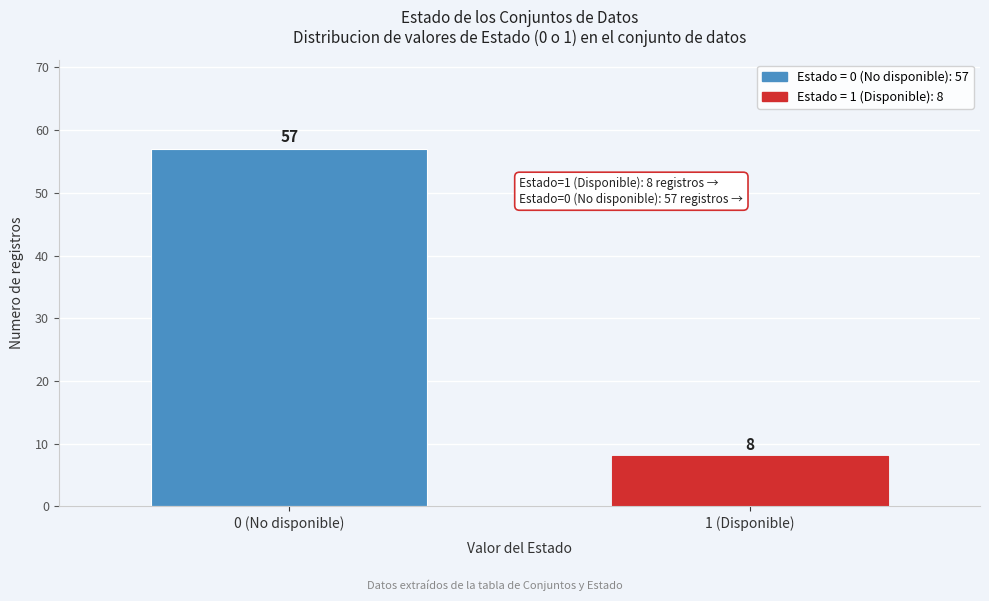

Reading right to left, extract all data points from this chart.

8	57